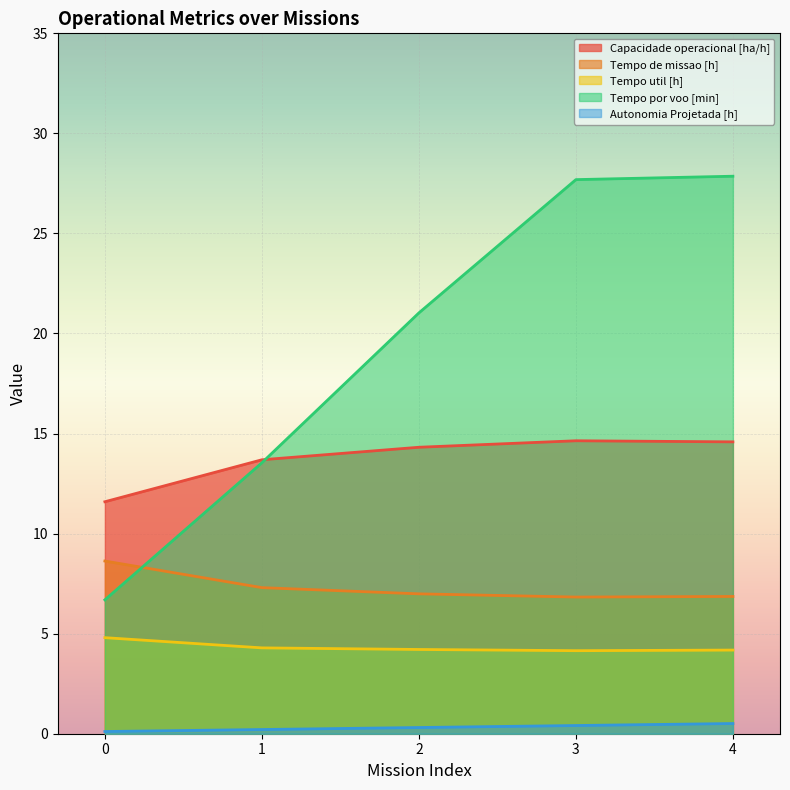

True or false: Tempo por voo [min] and Tempo util [h] intersect in this chart.

False